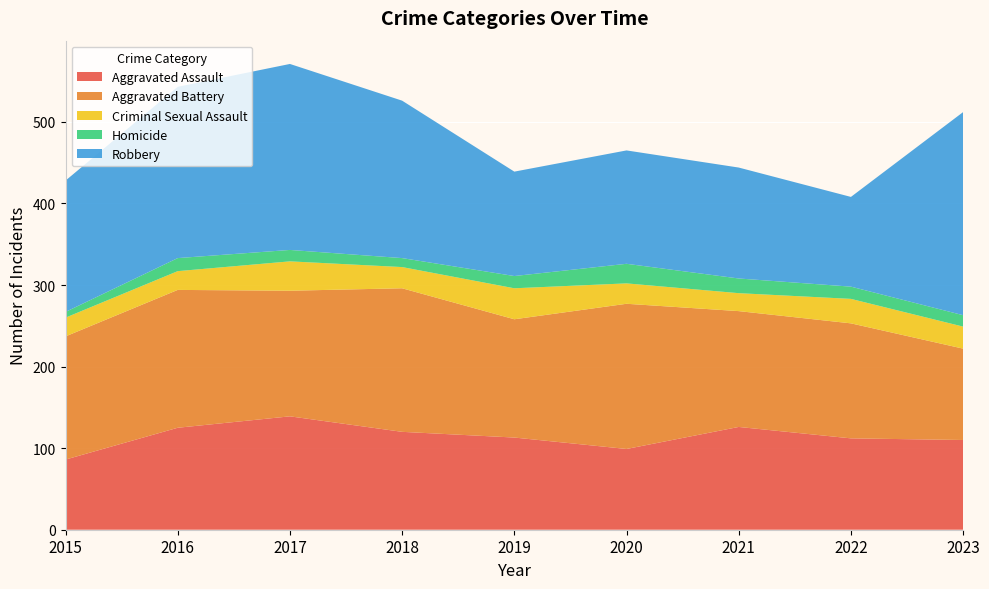

Reading left to right, extract all data points from this chart.

Aggravated Assault: 2015=86	2016=125	2017=139	2018=120	2019=113	2020=99	2021=126	2022=112	2023=110
Aggravated Battery: 2015=151	2016=169	2017=154	2018=176	2019=145	2020=178	2021=142	2022=141	2023=112
Criminal Sexual Assault: 2015=23	2016=23	2017=36	2018=26	2019=38	2020=25	2021=22	2022=30	2023=27
Homicide: 2015=7	2016=16	2017=14	2018=11	2019=15	2020=24	2021=18	2022=15	2023=14
Robbery: 2015=161	2016=210	2017=228	2018=193	2019=128	2020=139	2021=136	2022=110	2023=249